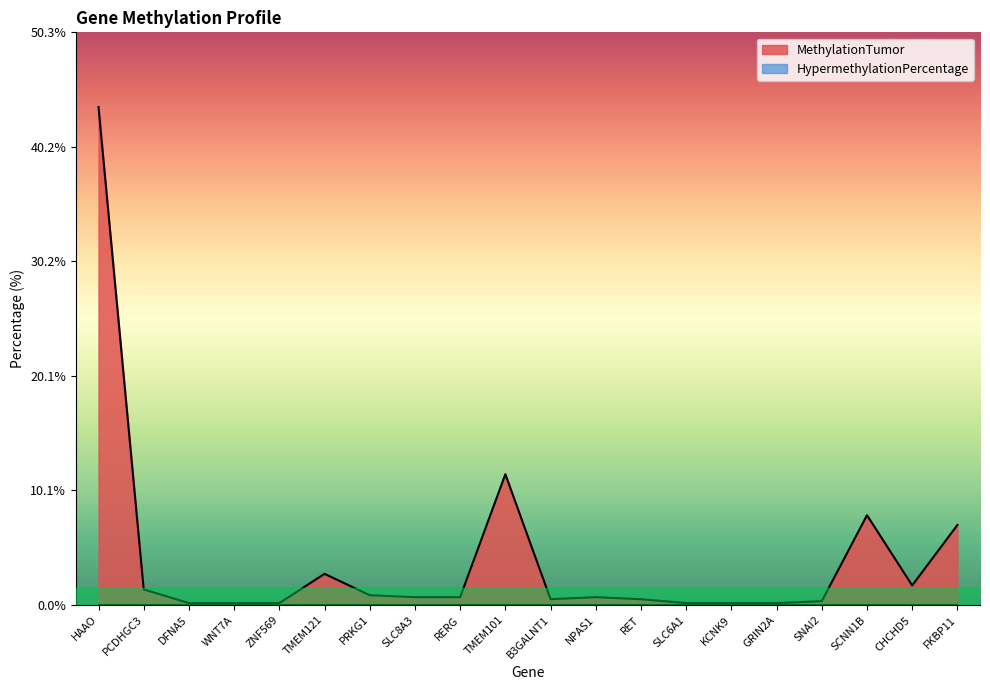

What is the minimum value shown in the chart?

0.0